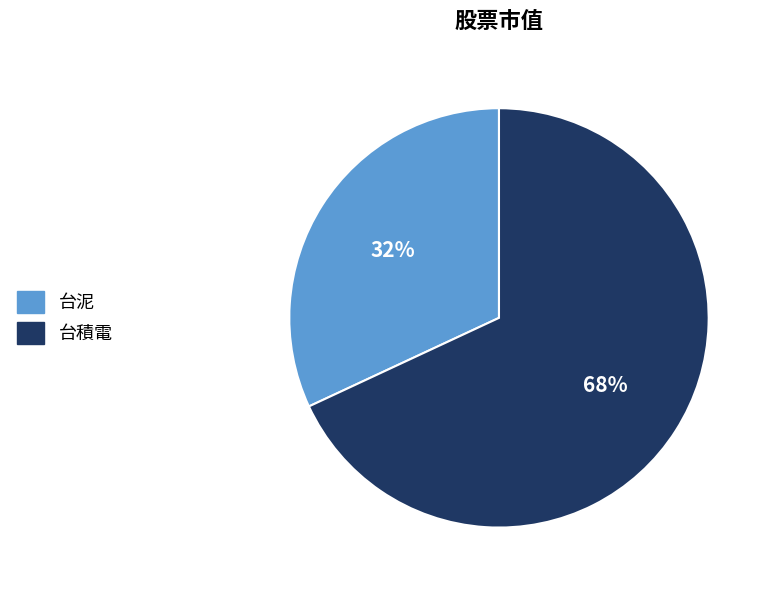

Is the sum of 台積電 and 台泥 greater than half?

Yes